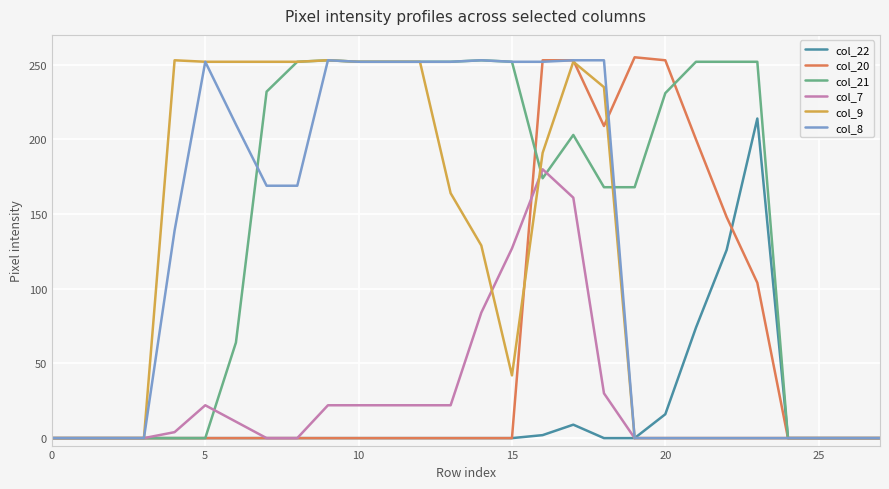

What is the greatest value displayed?

255